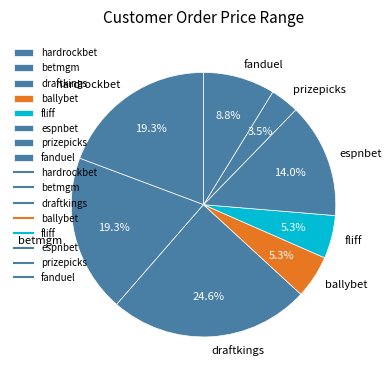

Combined, what portion of the pie is betmgm and fanduel?

28.1%